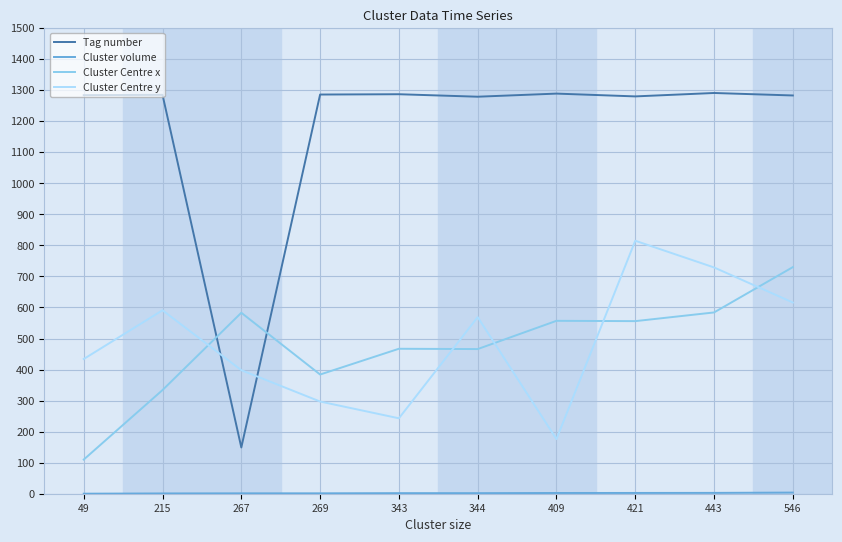

Which series changed the most between 215 and 421?

Cluster Centre y